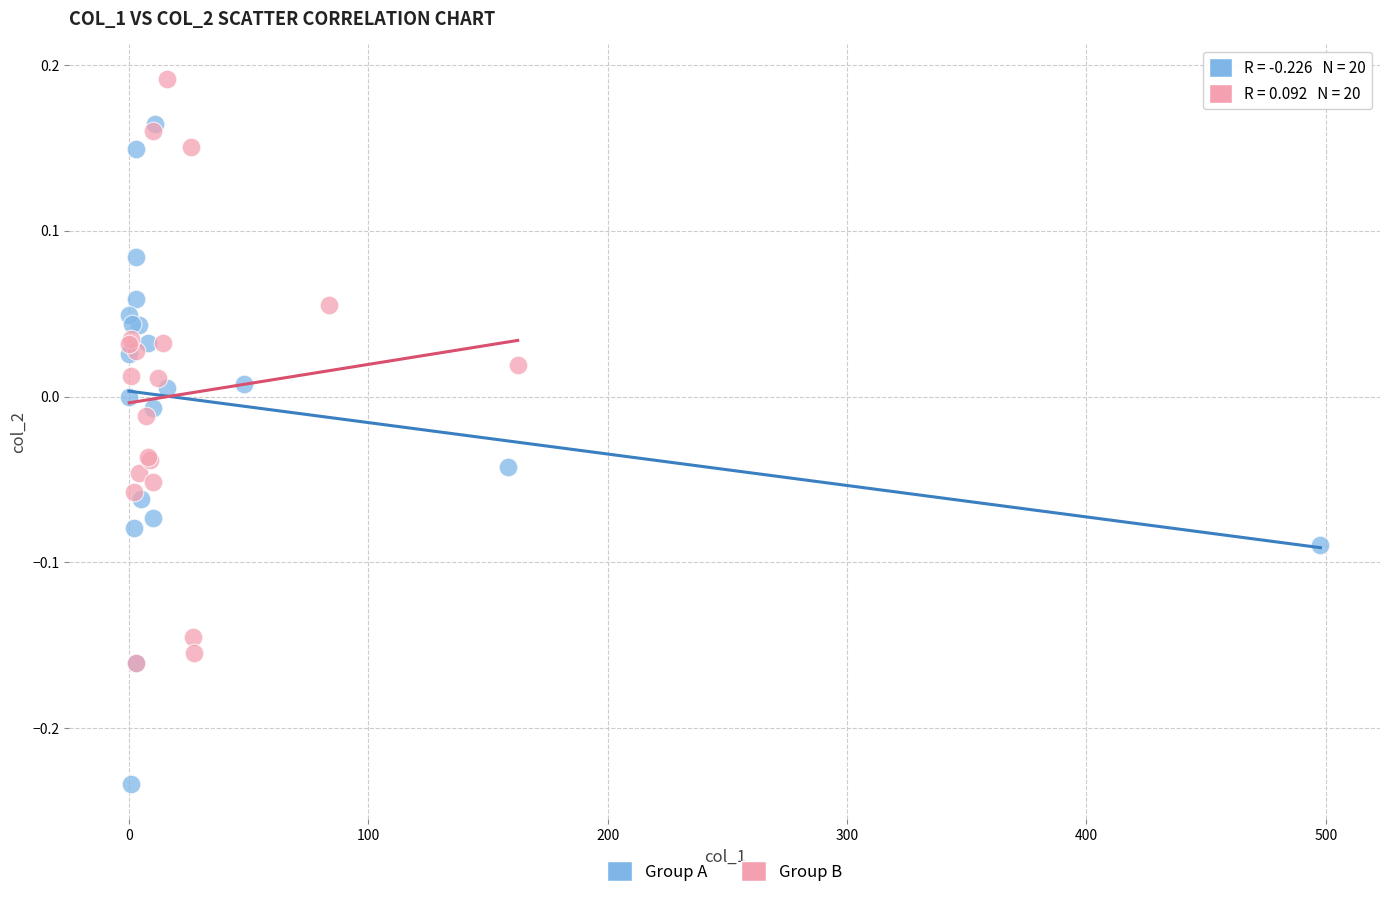

Which series has the widest spread of Y values?

Group A